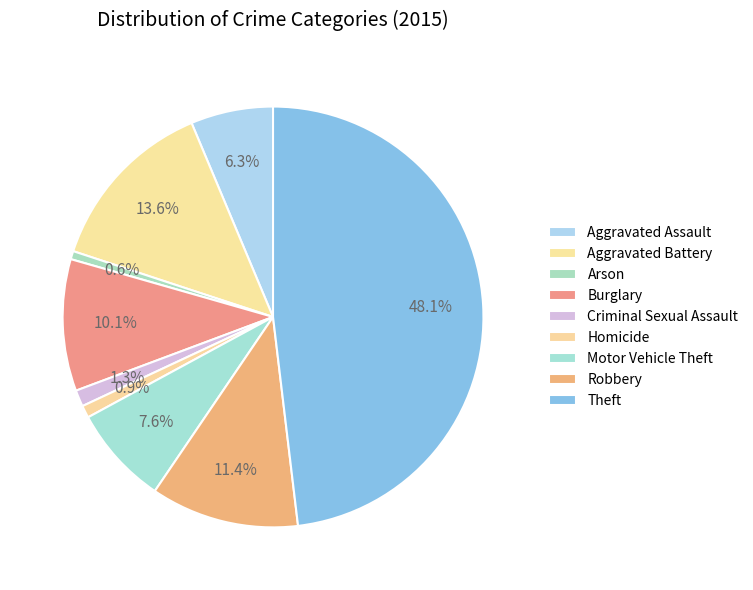

How many segments does this pie chart have?

9